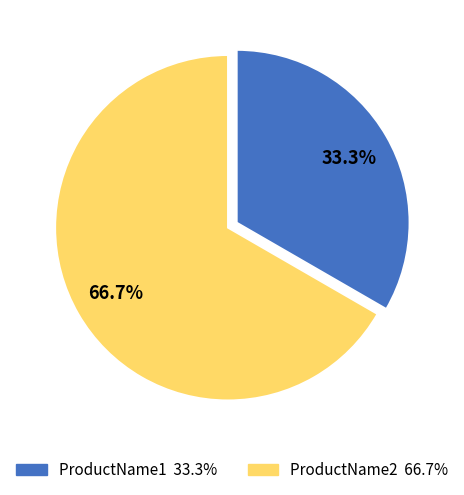

What portion of the pie excludes ProductName1?

66.7%